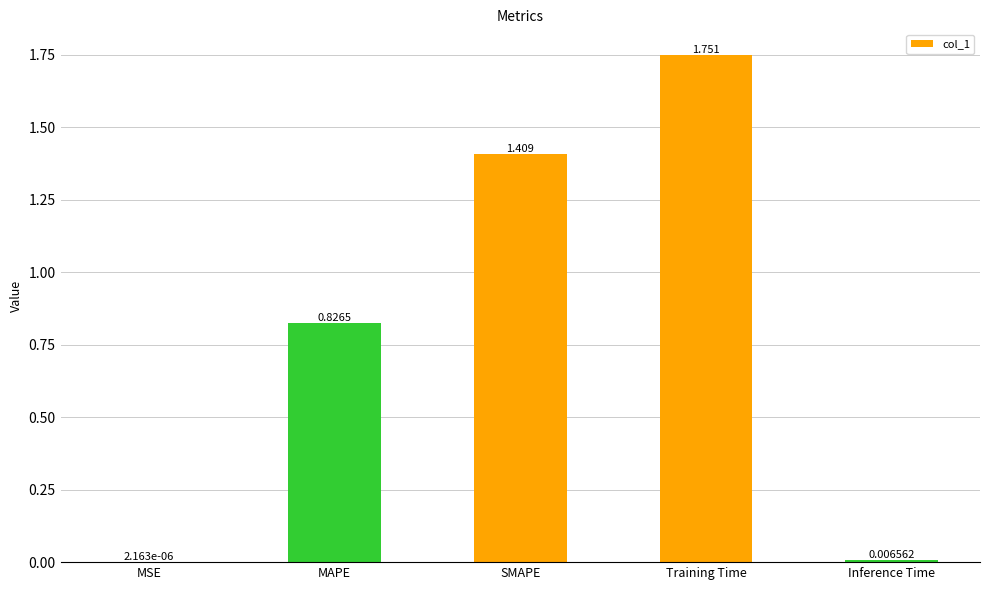

Which category has the highest value across all series?

Training Time